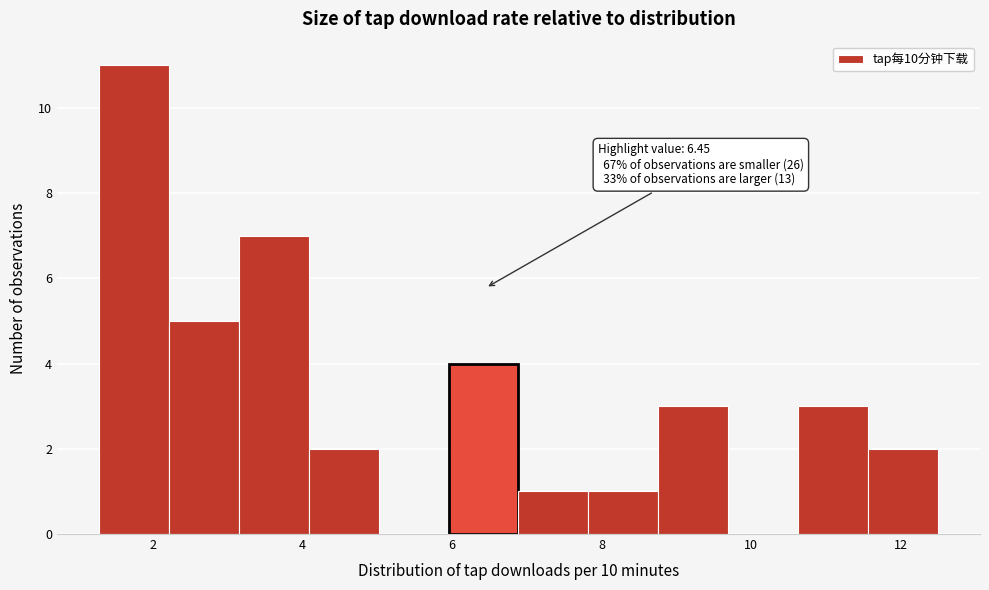

Which range on the x-axis has the tallest bar?

1.2 to 2.2